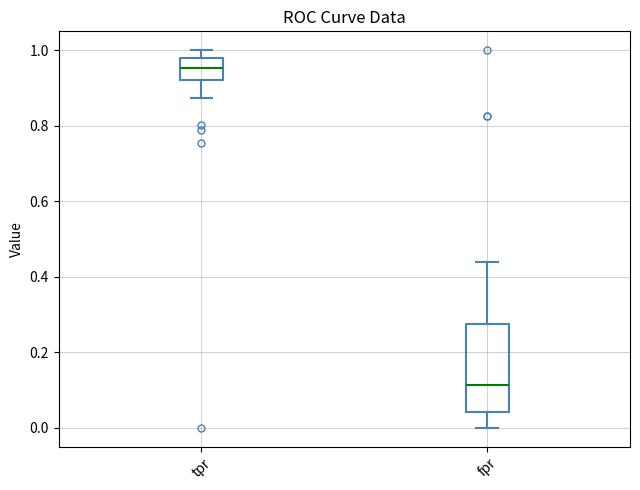

Where does the lower whisker of the box for fpr end on the y-axis? The values are not printed on the chart, so give them approximately, as read against the axis.

0.00